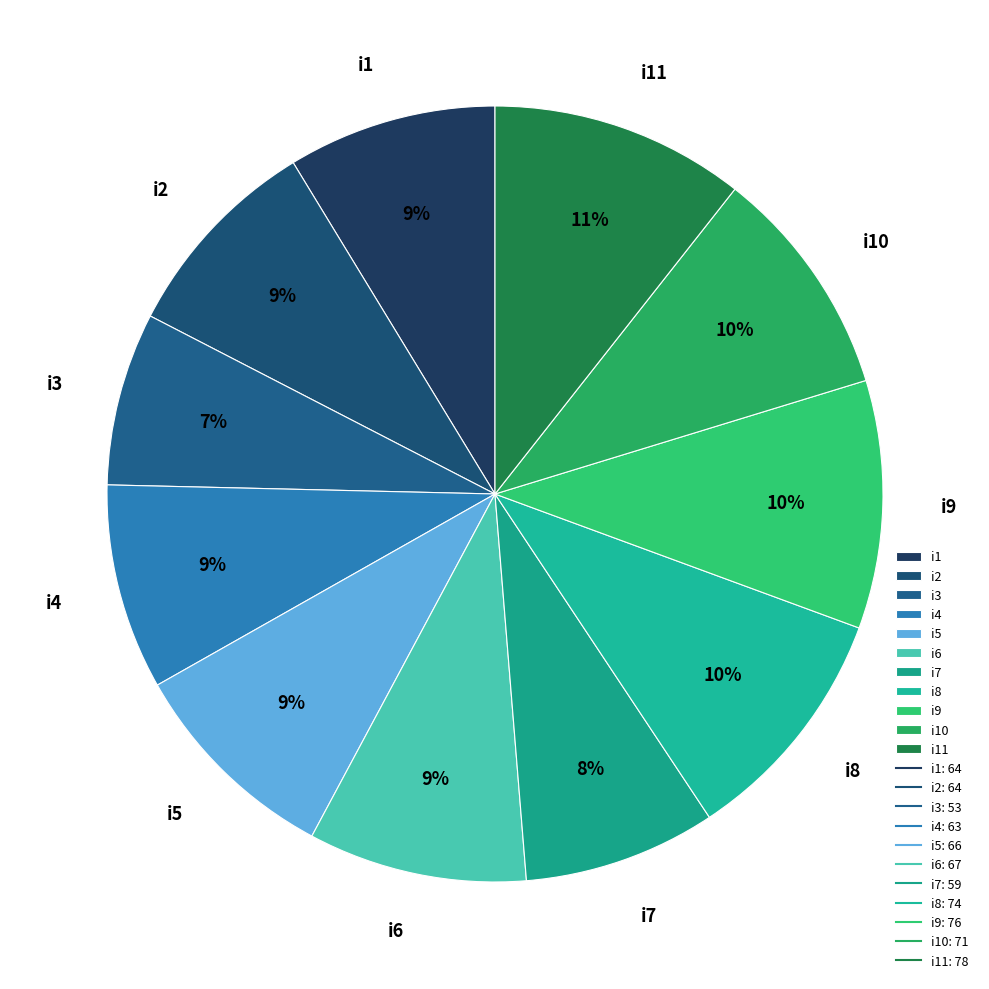

Approximately how many times larger is the value at i5 compared to i7?

1.1